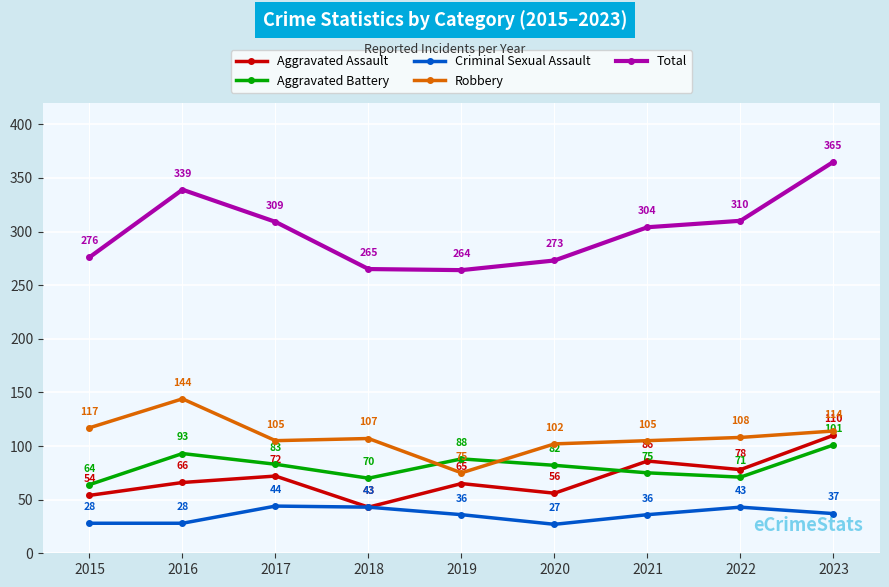

True or false: Aggravated Battery and Criminal Sexual Assault cross at least once.

False